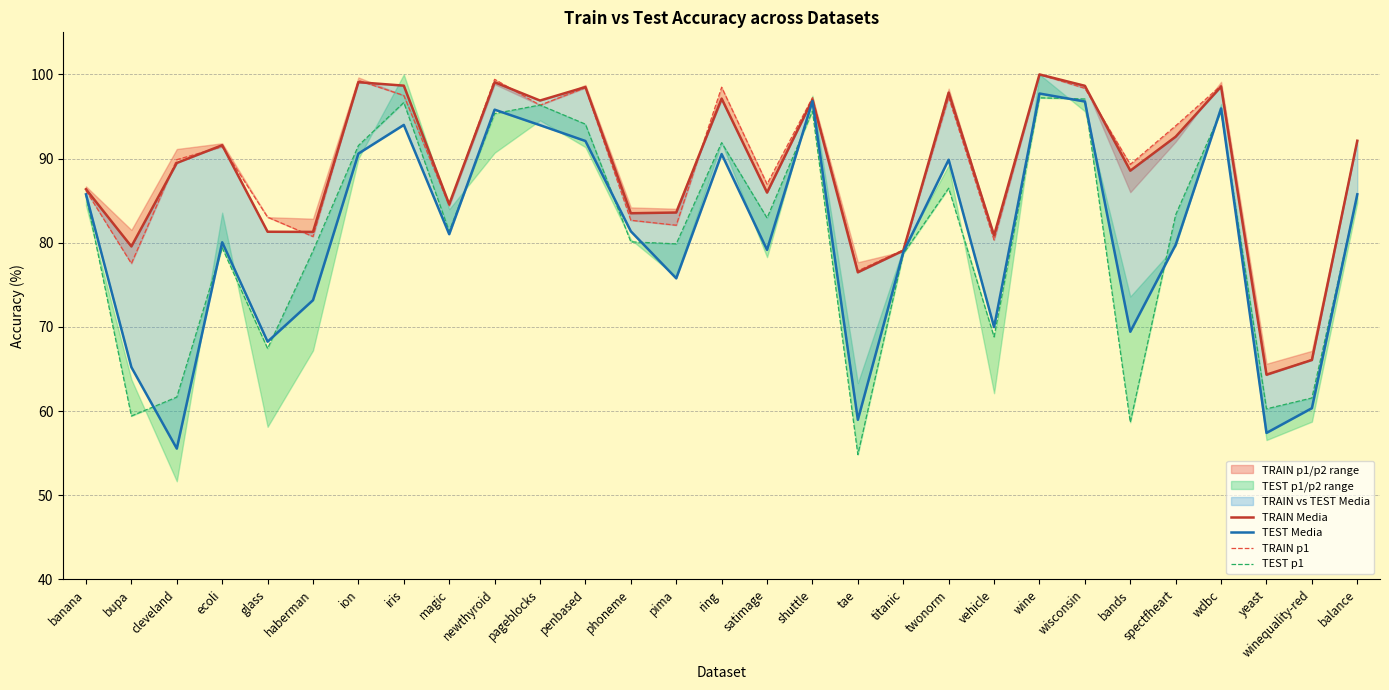

At which category does TEST p1 reach its first local valley?

bupa